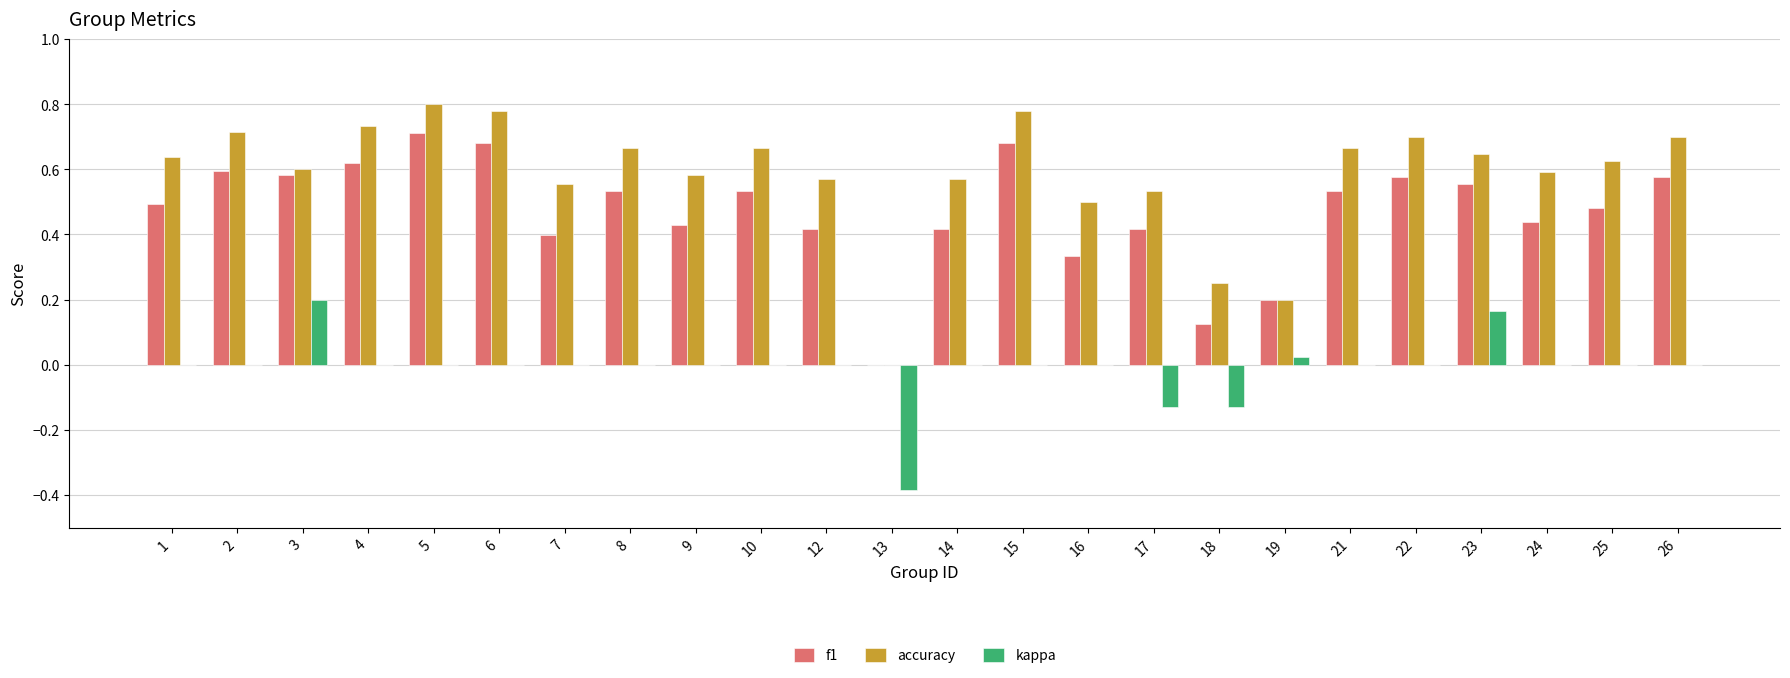

What is the sum of all f1 values?

11.3